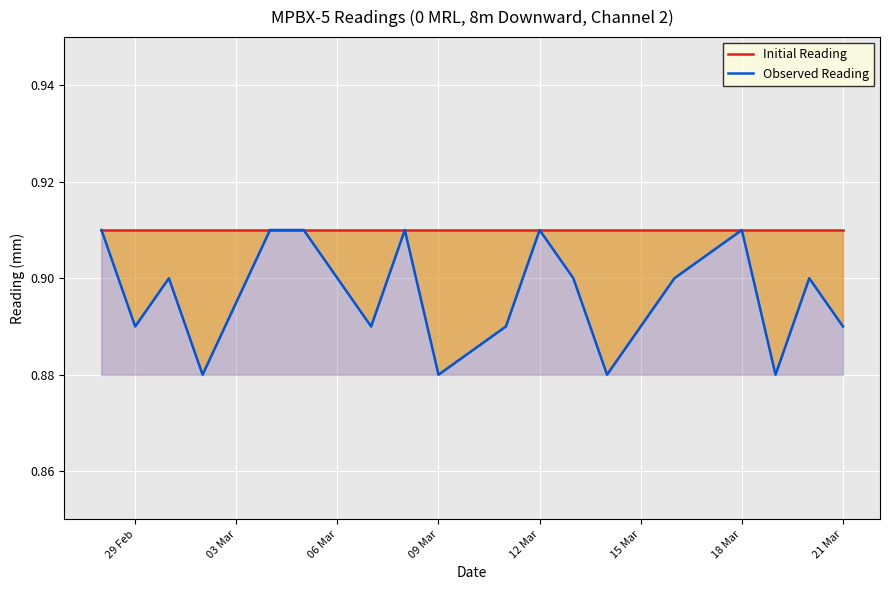

What is the average value of the Observed Reading series?

0.9